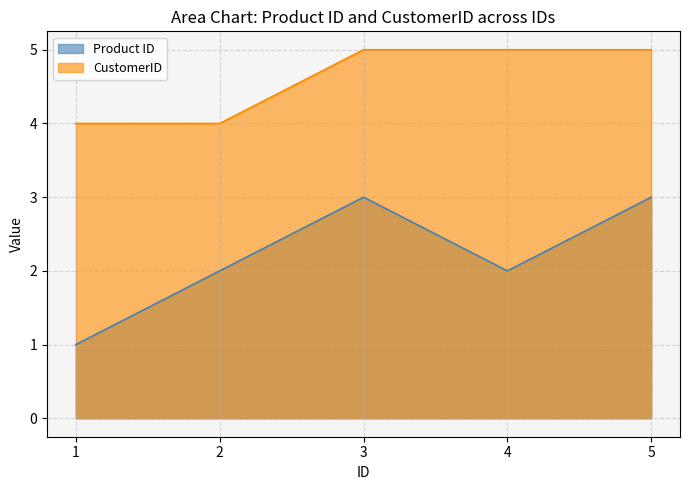

The value of CustomerID at 2 is 6. True or false?

False